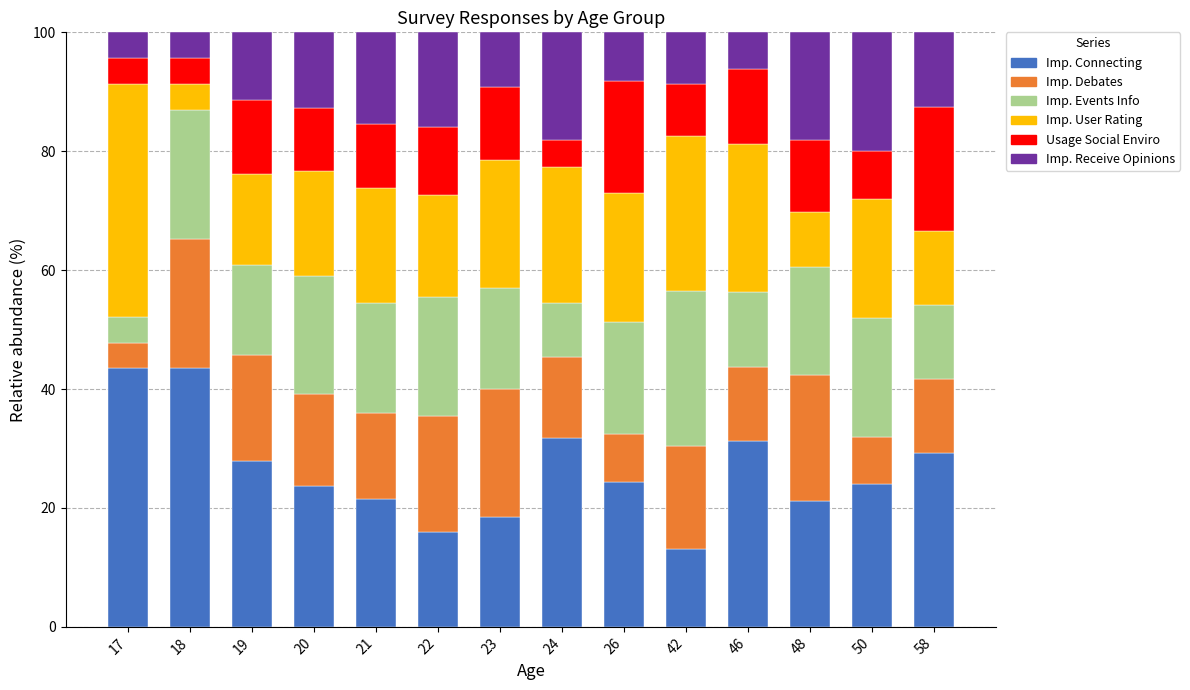

What is the total value across all series at 19?

100.0